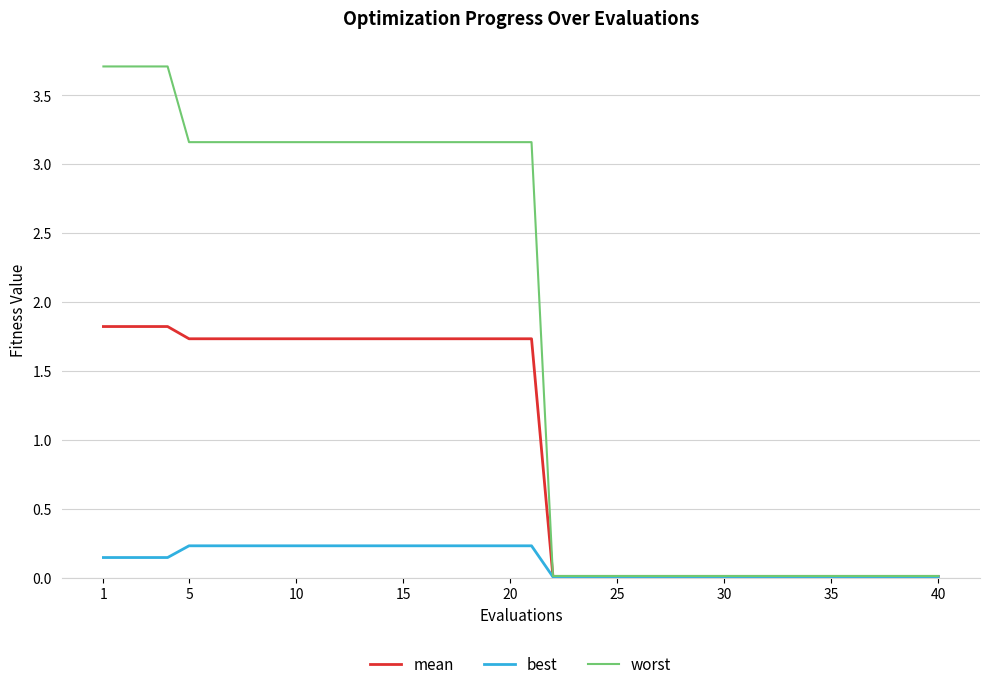

What is the highest value of the best series?

0.2